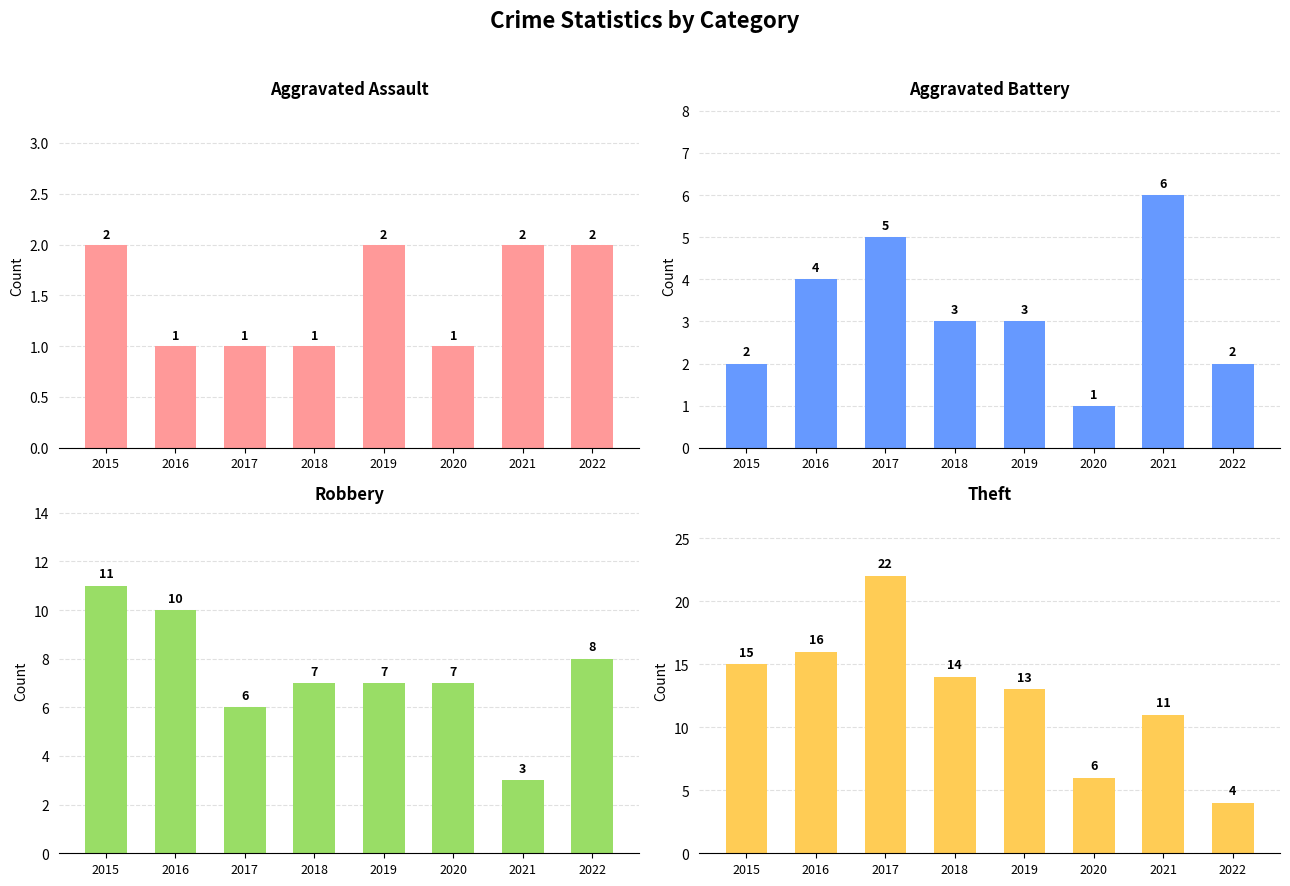

Is it true that Aggravated Assault equals 1 at 2022?

False